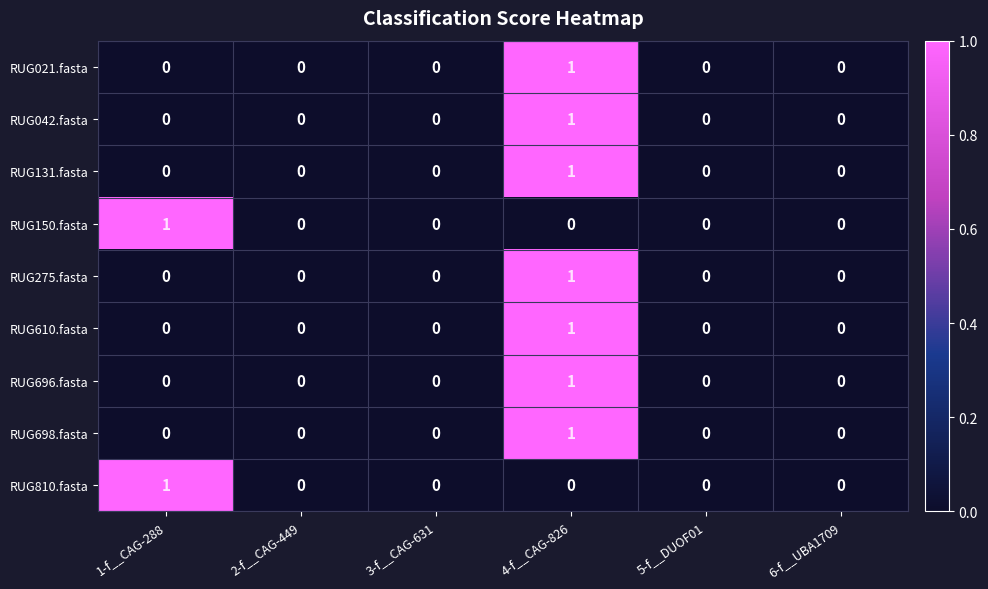

At which category is the sum across all series the highest?

4-f__CAG-826